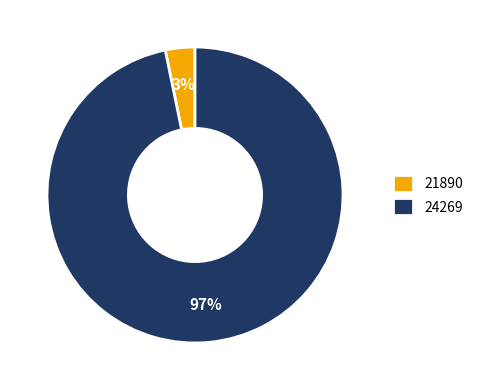

Is the sum of 21890 and 24269 greater than half?

Yes